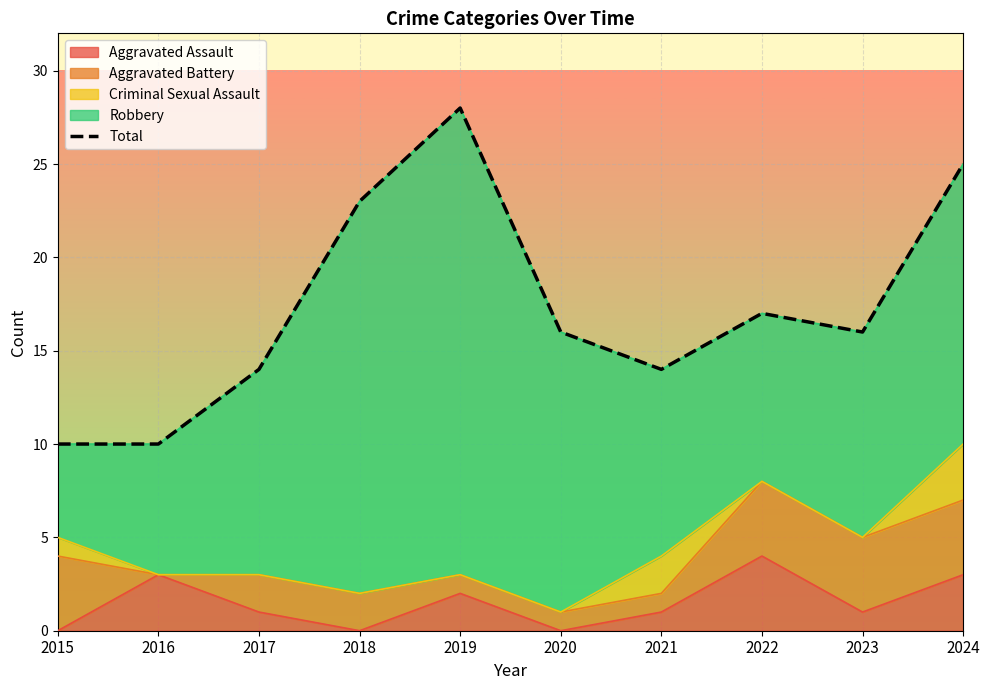

Where does the data first go above 16?

2018